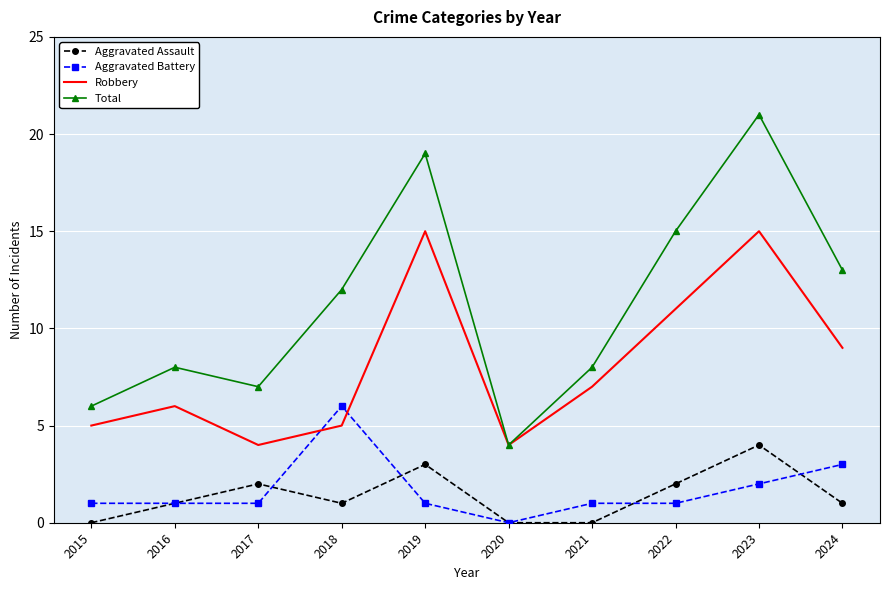

At which category is the sum across all series the highest?

2023